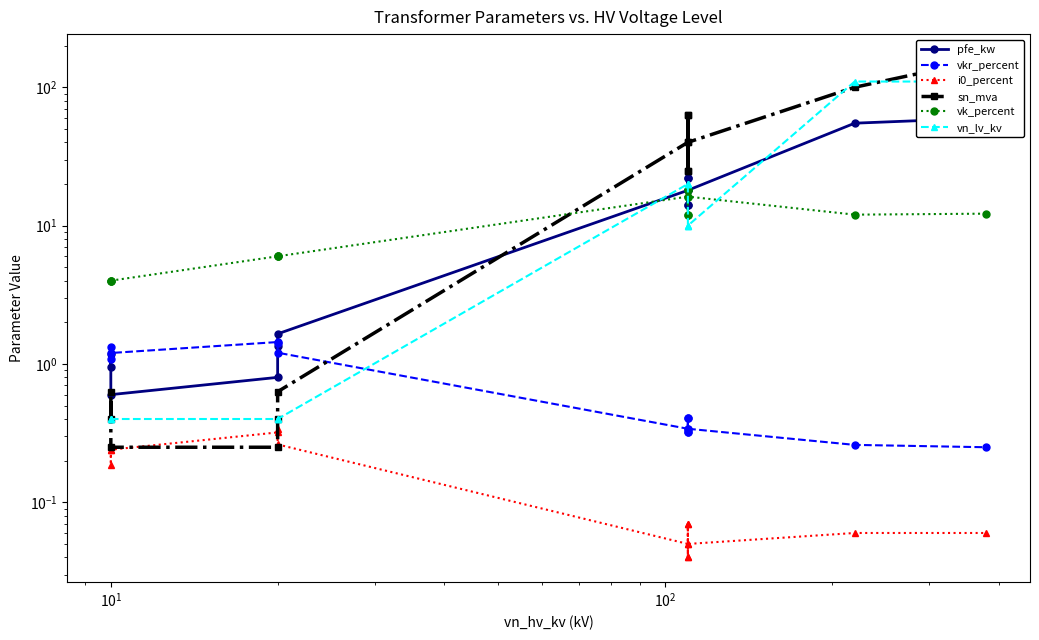

True or false: i0_percent has a value of 0.0 at 7.

False